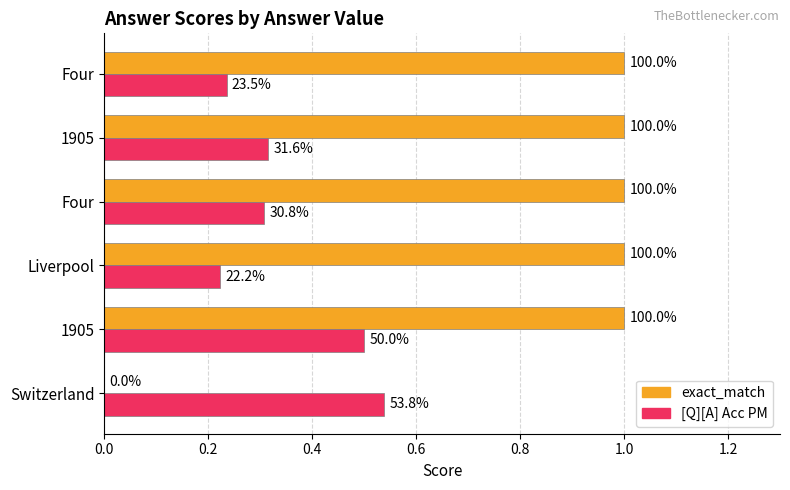

What is the value of the exact_match bar at the 2nd from the left?

1.0